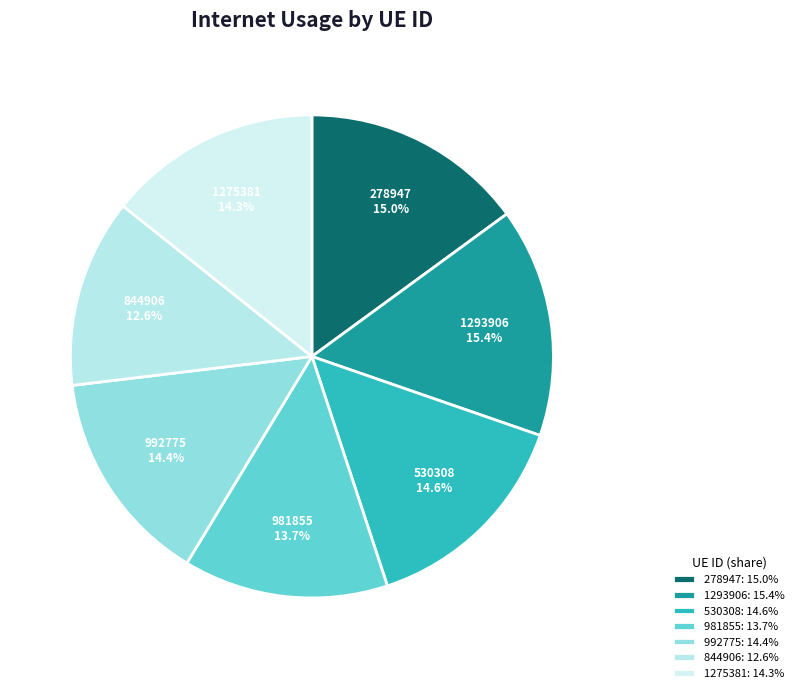

To the nearest percent, what is the difference between the largest and smallest slice percentages?

3%